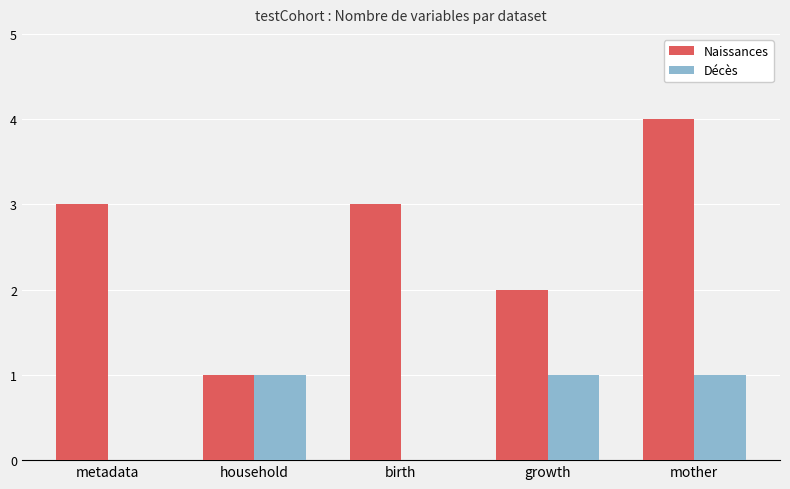

Are the bars horizontal?

No